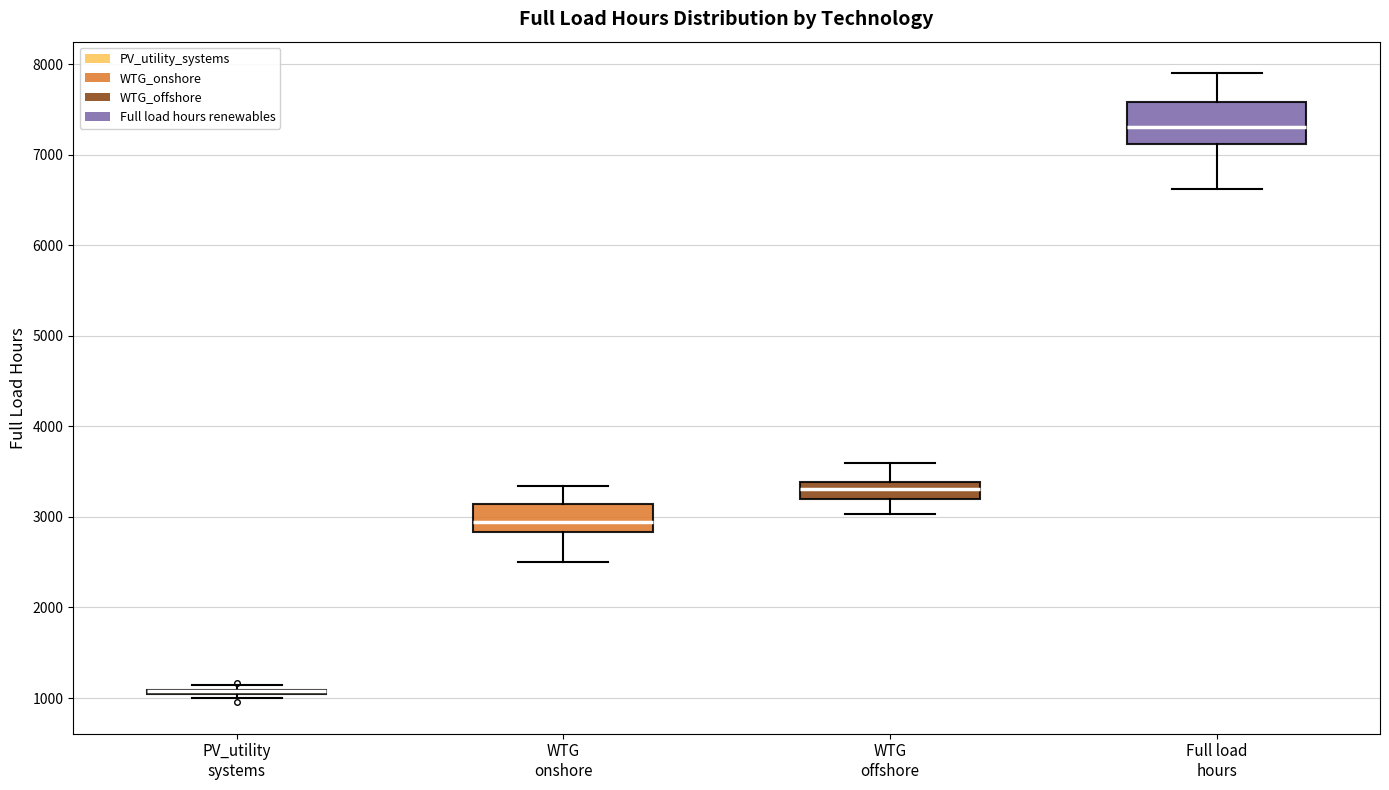

Comparing the boxes themselves (not the whiskers), which one is the tallest?

Full load hours